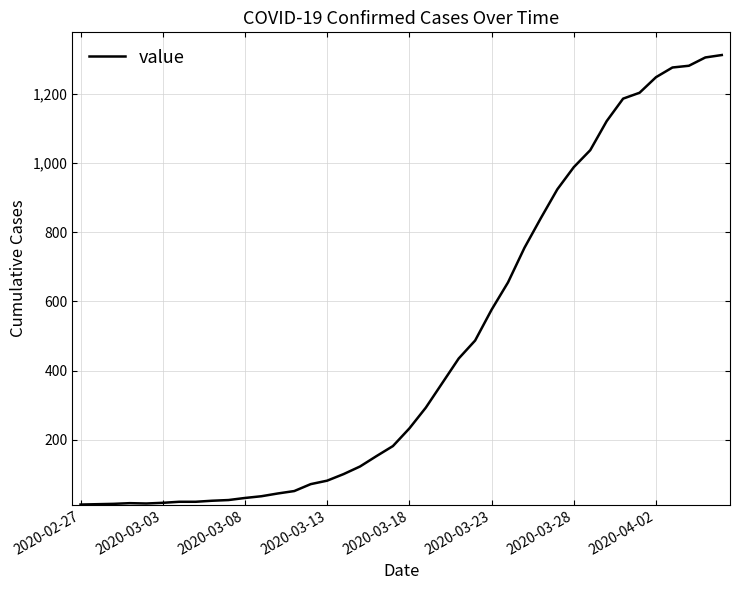

What is the difference between the maximum and minimum values?

1299